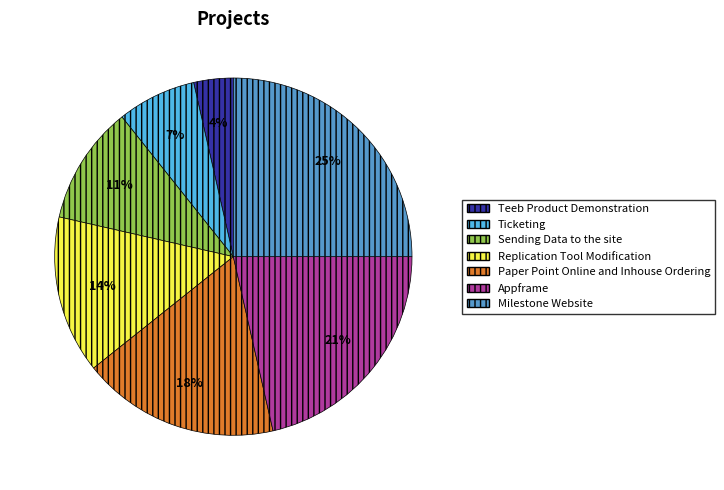

Does Replication Tool Modification represent more than half of the total?

No